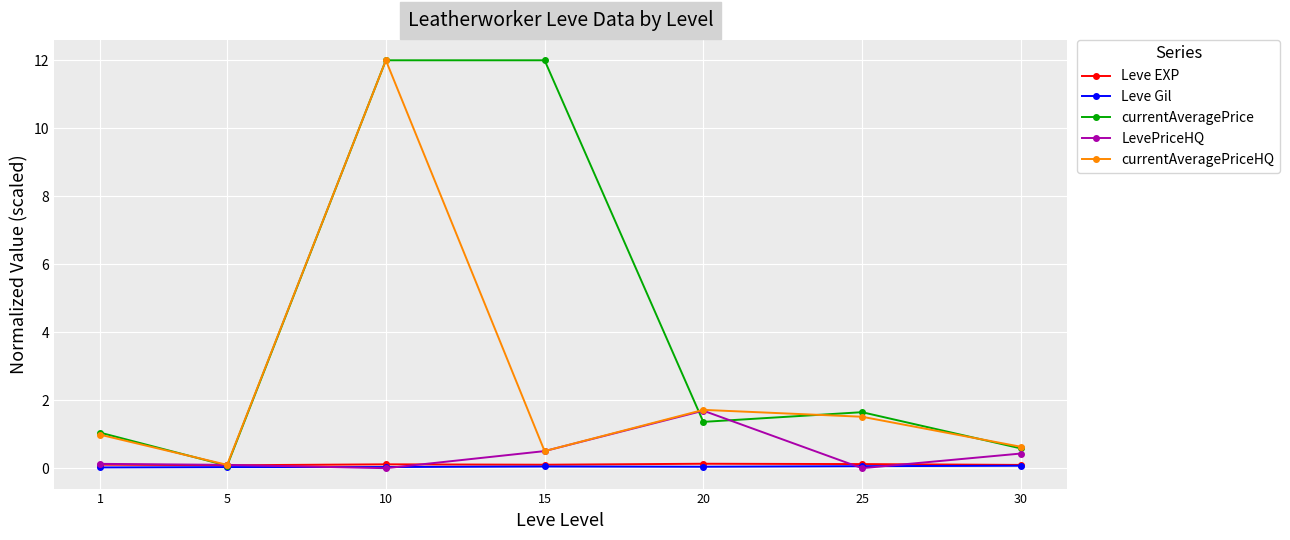

At which category is the sum across all series the highest?

10